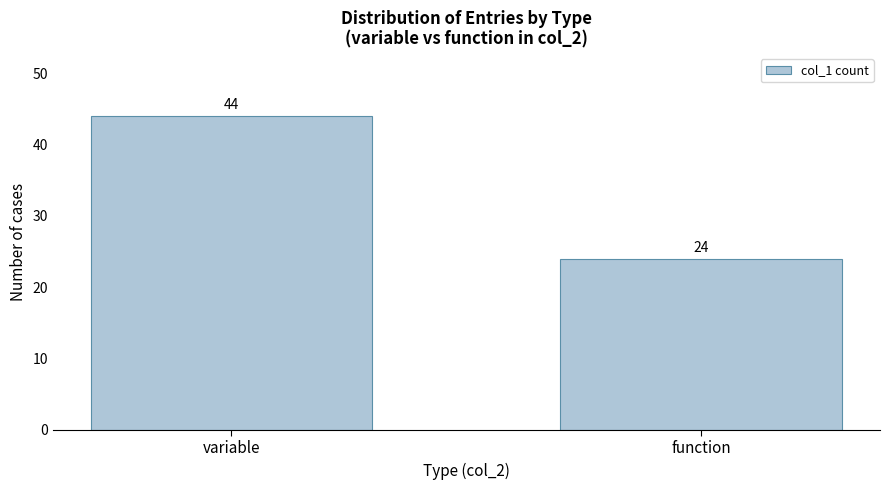

Reading right to left, transcribe all the data shown in this chart.

function=24	variable=44